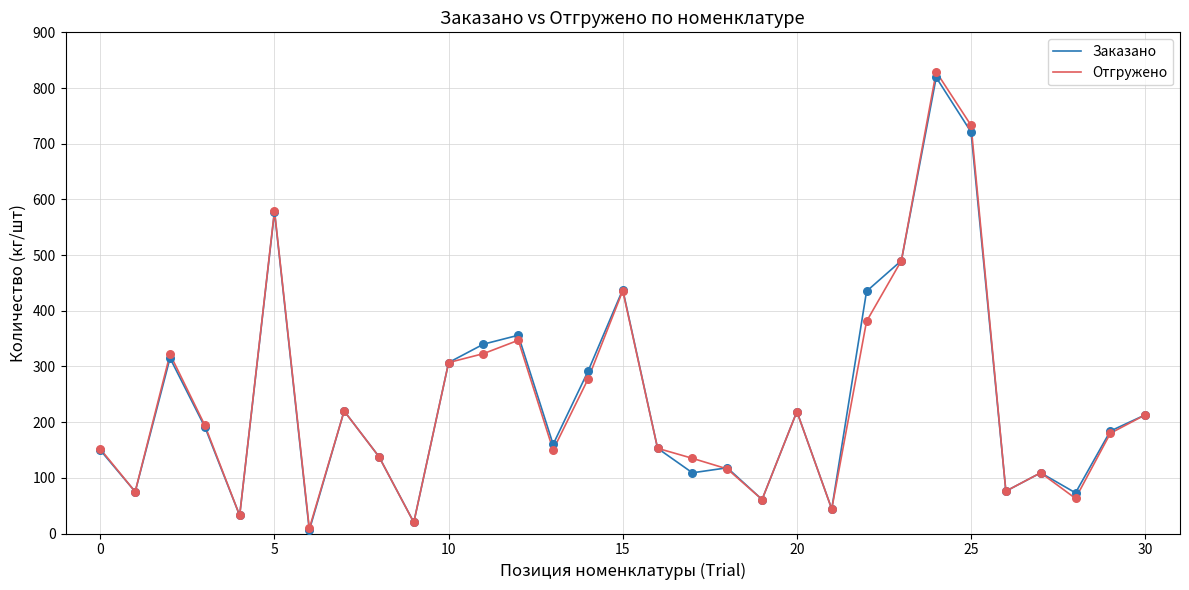

Which series has the largest range (max minus min)?

Отгружено